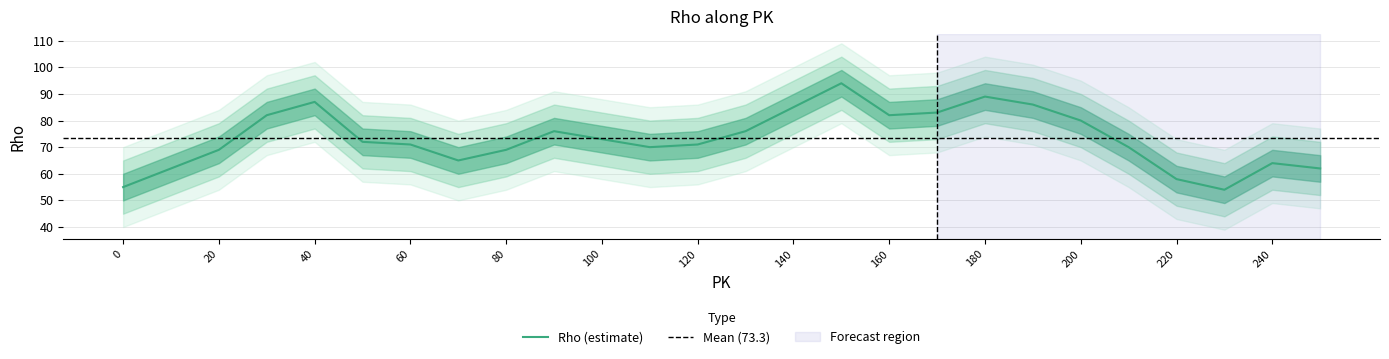

At which category does the chart reach its peak across all series?

150